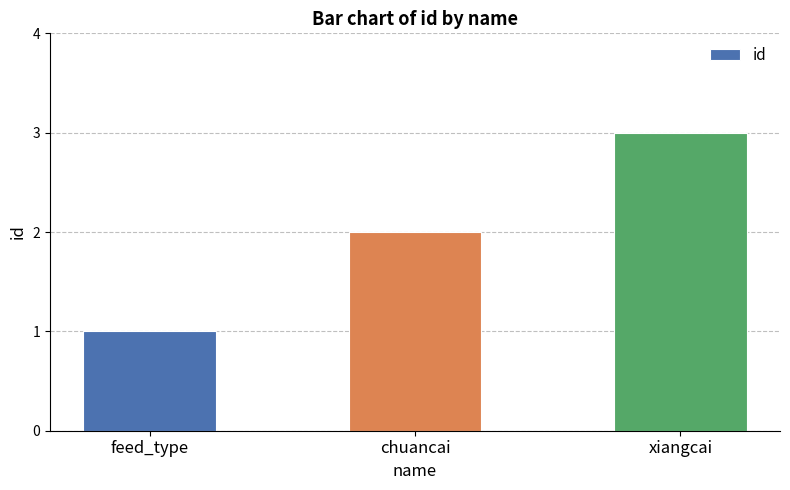

Reading right to left, transcribe all the data shown in this chart.

xiangcai=3	chuancai=2	feed_type=1